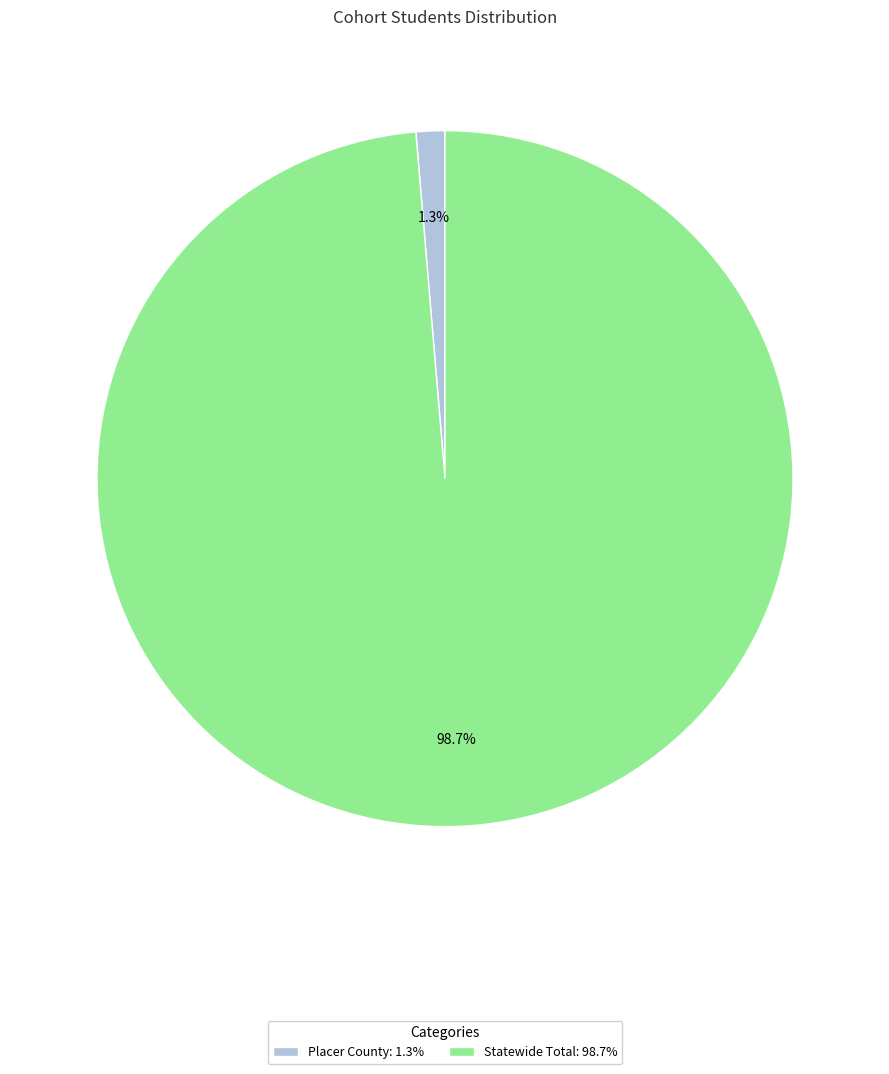

Count the number of slices in the pie.

2